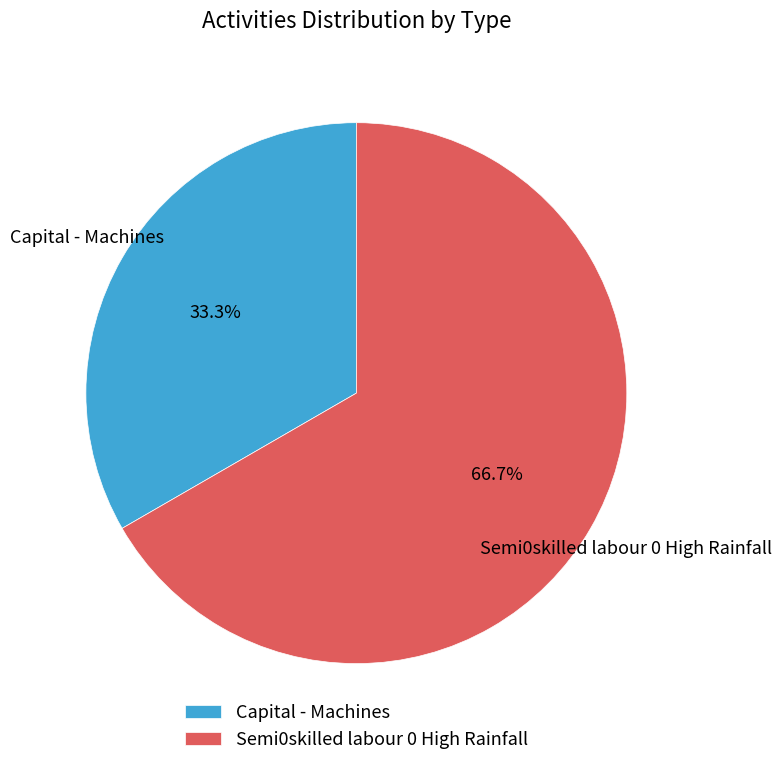

To the nearest percent, what percentage of the pie is Semi0skilled labour 0 High Rainfall?

67%